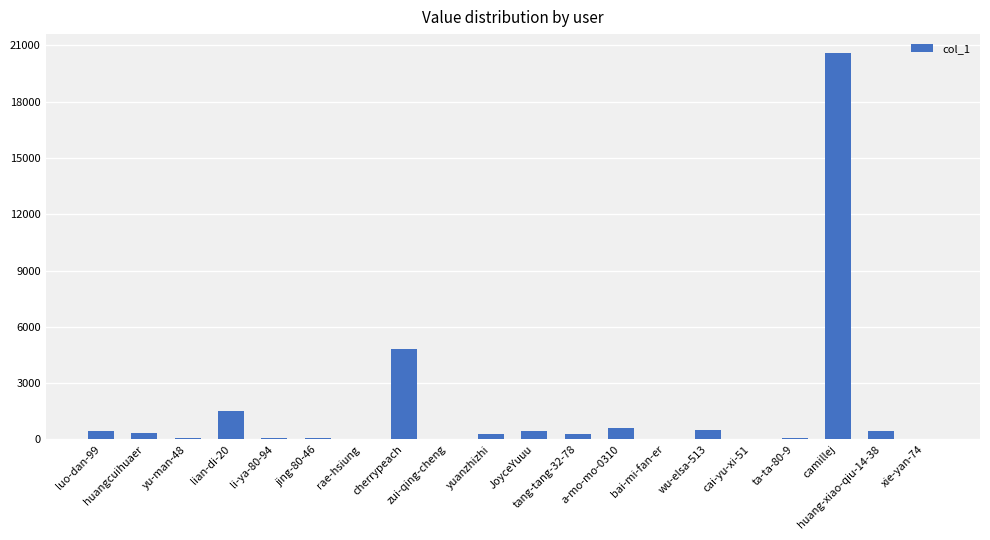

What is the average value?

1538